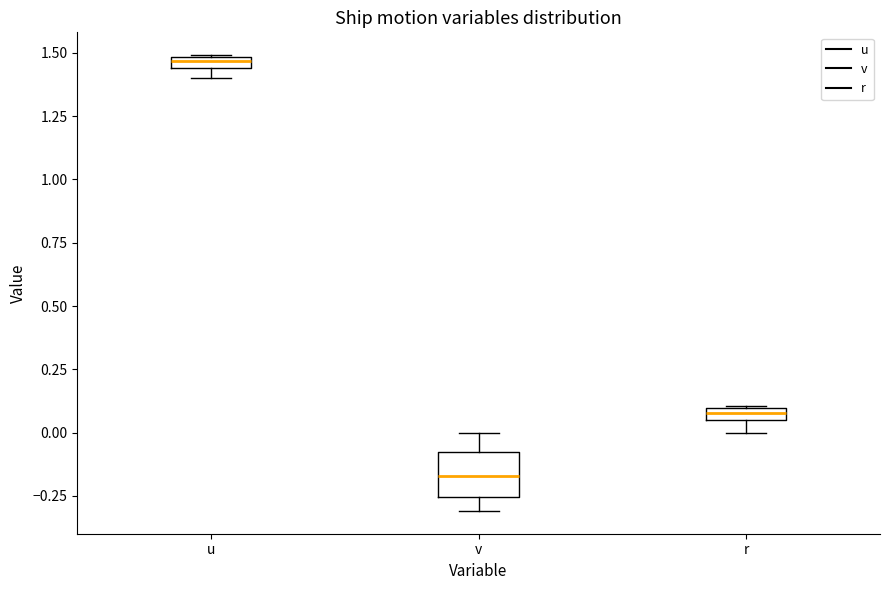

Which box is the tallest, from its lower edge to its upper edge?

v